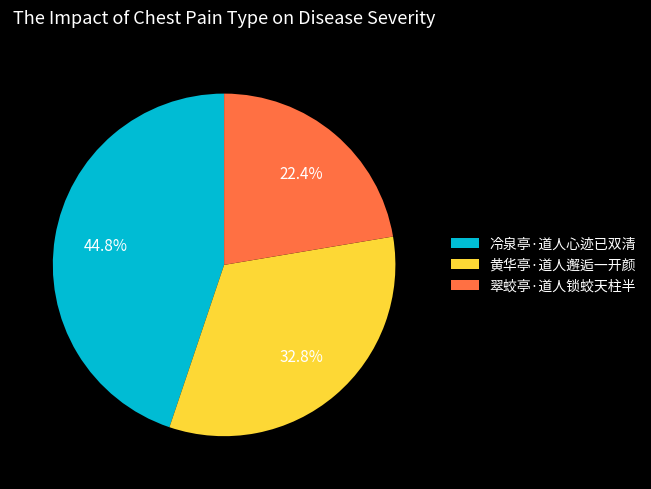

What is the ratio of the value at 冷泉亭·道人心迹已双清 to the value at 翠蛟亭·道人锁蛟天柱半?

2.0